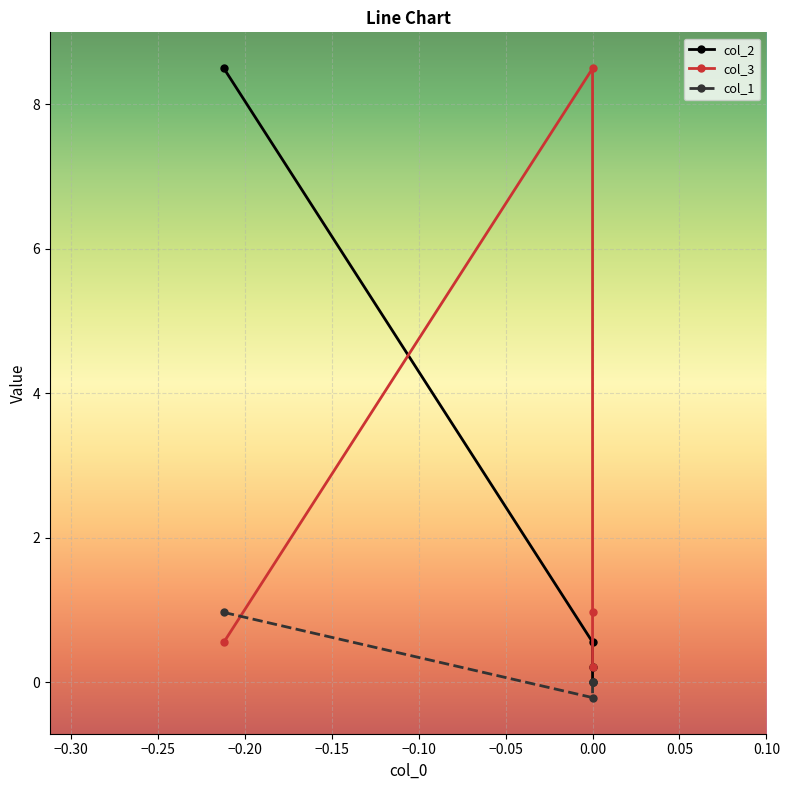

How many distinct data groups are displayed?

3